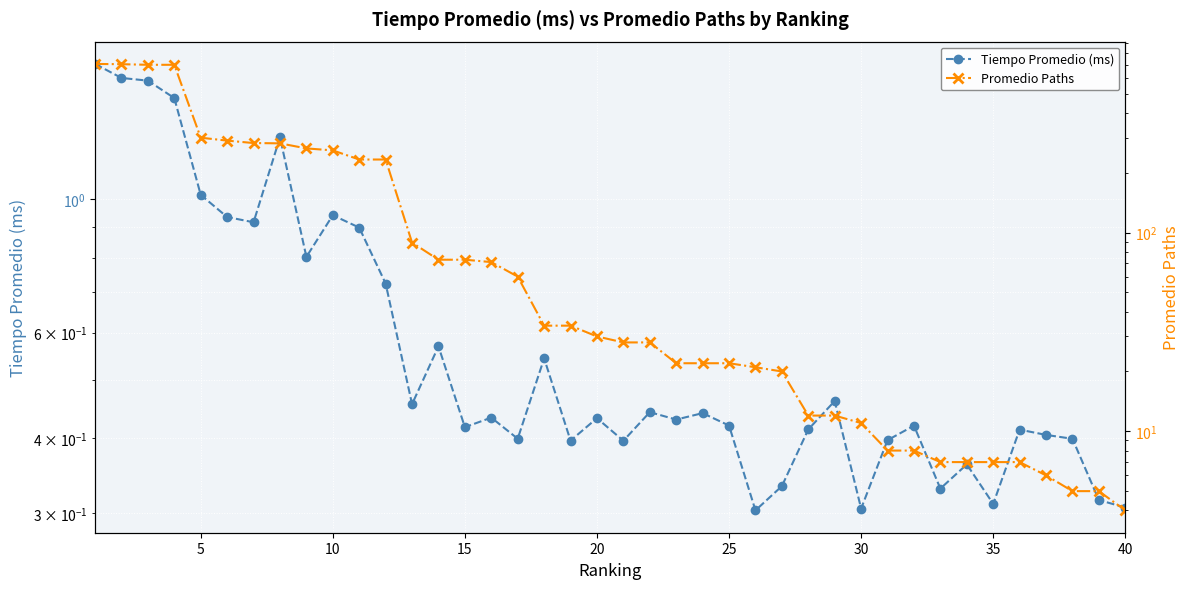

At how many categories does at least one series exceed 327?

4